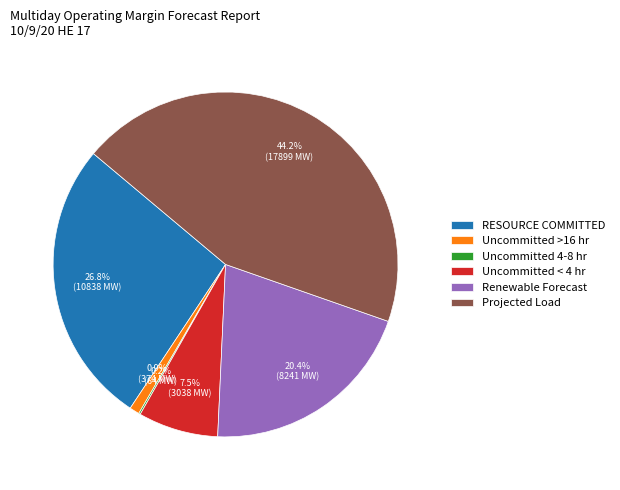

Which slice is the largest?

Projected Load